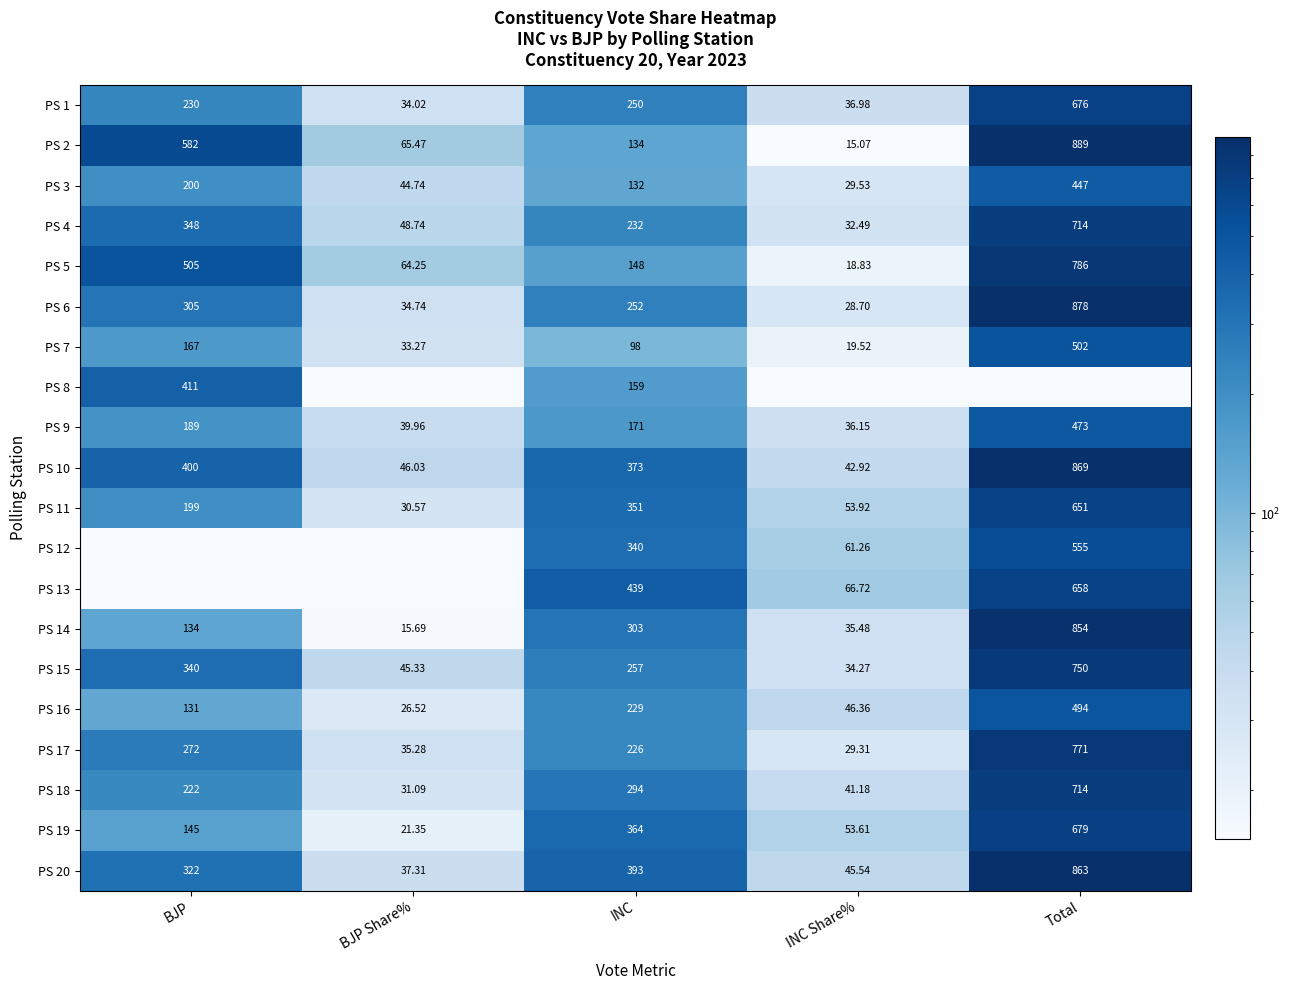

The PS 7 series shows 128.5 at INC. True or false?

False